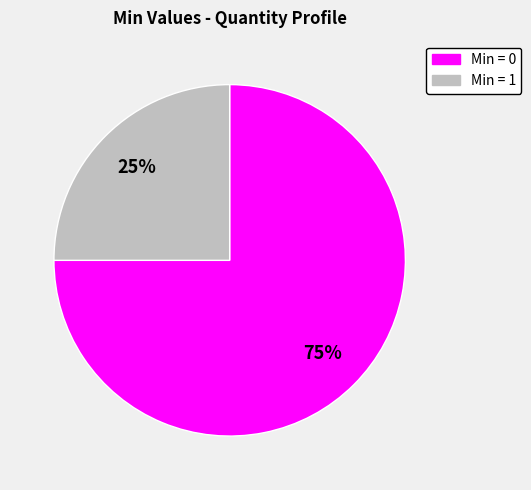

How many segments does this pie chart have?

2